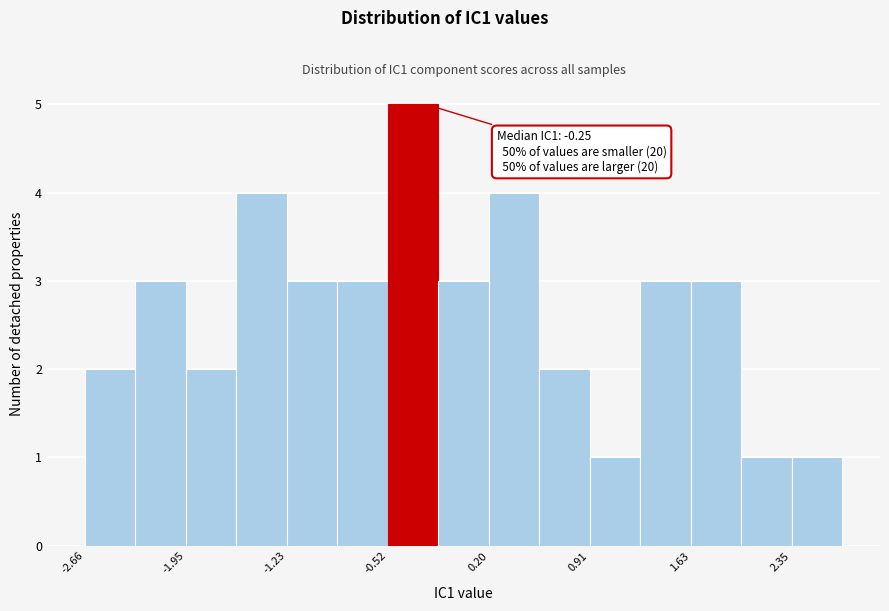

Around what value on the x-axis is the tallest bar? Give the approximate position of its centre, as read against the axis.

-0.3